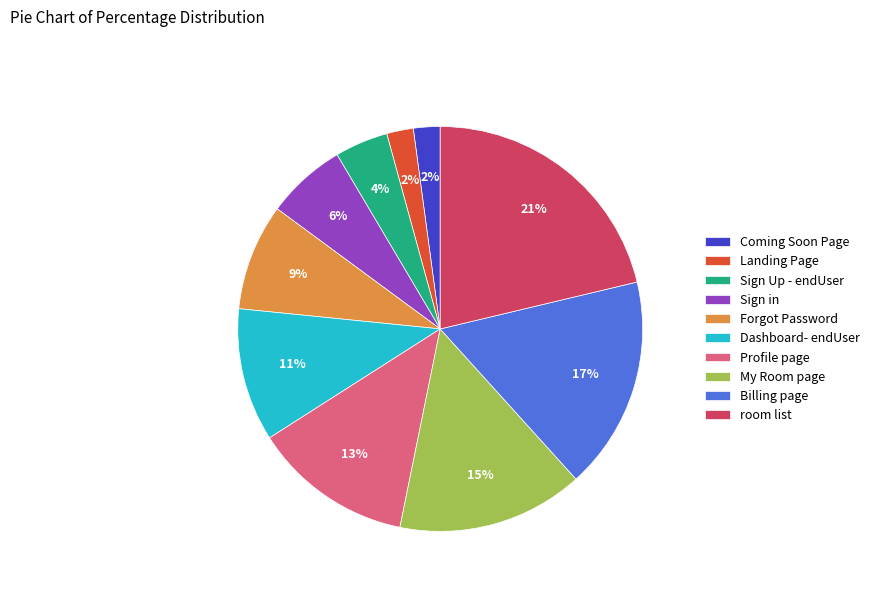

To the nearest percent, what is the difference between the largest and smallest slice percentages?

19%